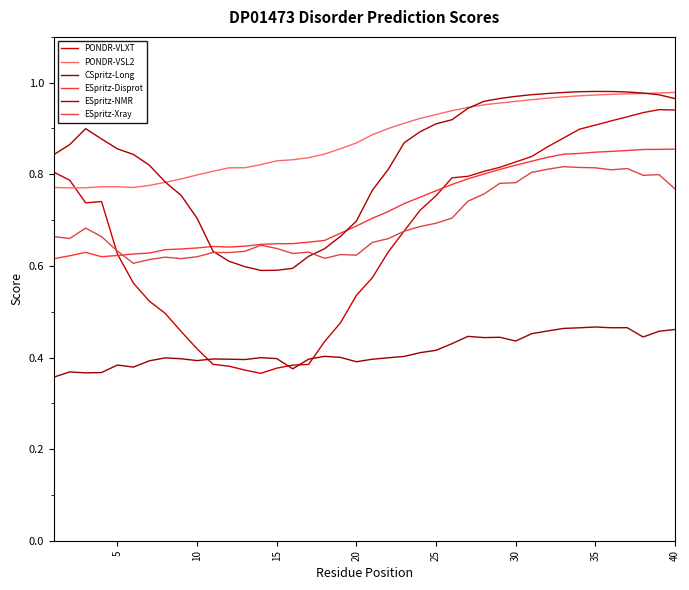

Does the chart have visible grid lines?

No